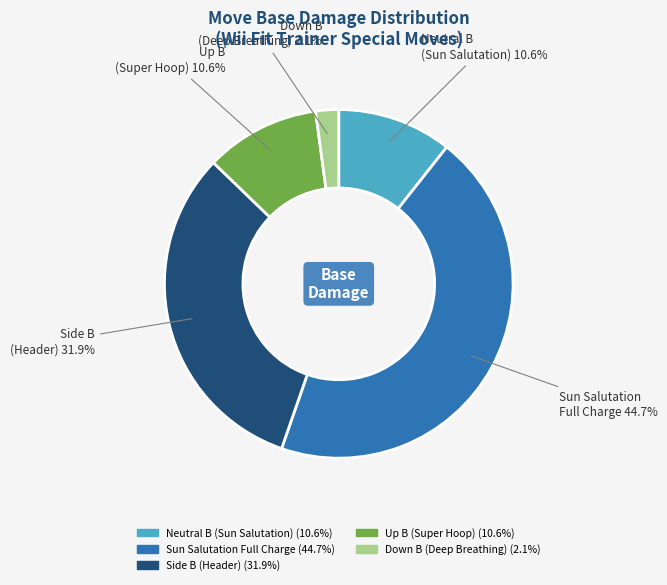

What portion of the pie excludes Up B (Super Hoop)?

89.4%